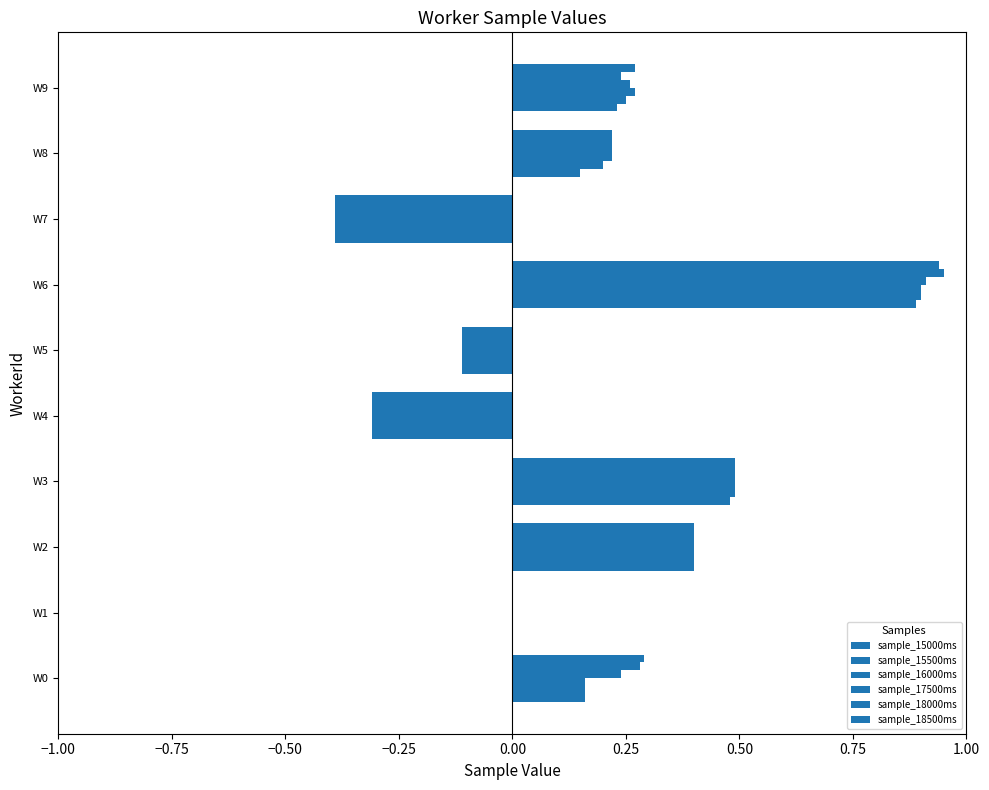

Rank the series by their maximum value, from highest to lowest.

sample_18000ms, sample_18500ms, sample_17500ms, sample_15500ms, sample_16000ms, sample_15000ms